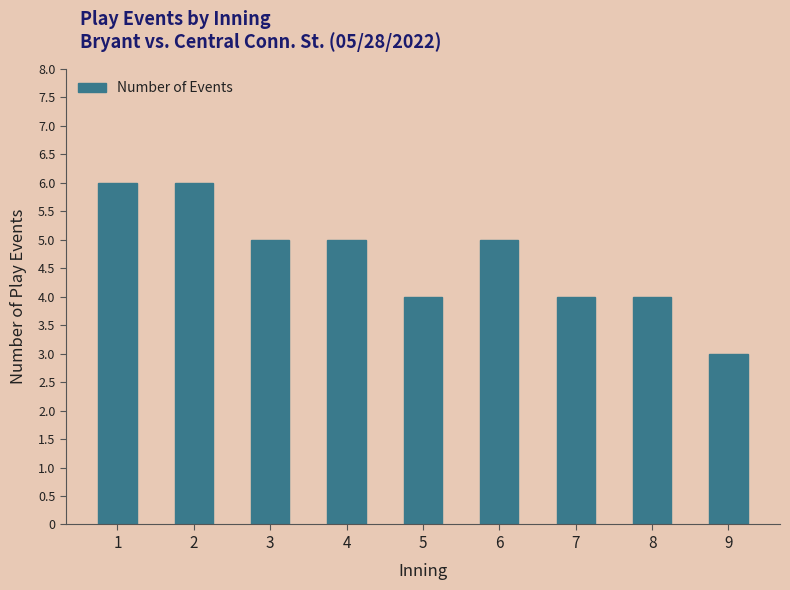

What is the value of the 6th bar from the left?

5